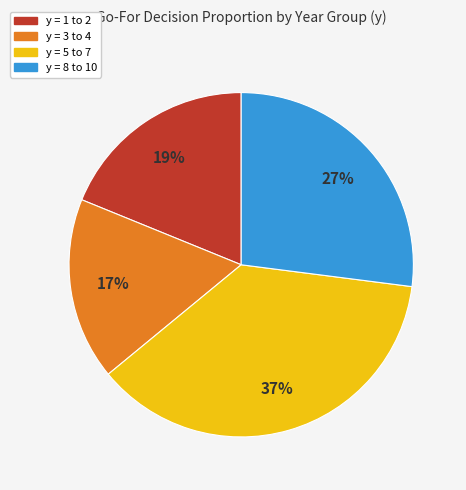

To the nearest percent, what is the average slice percentage?

25%